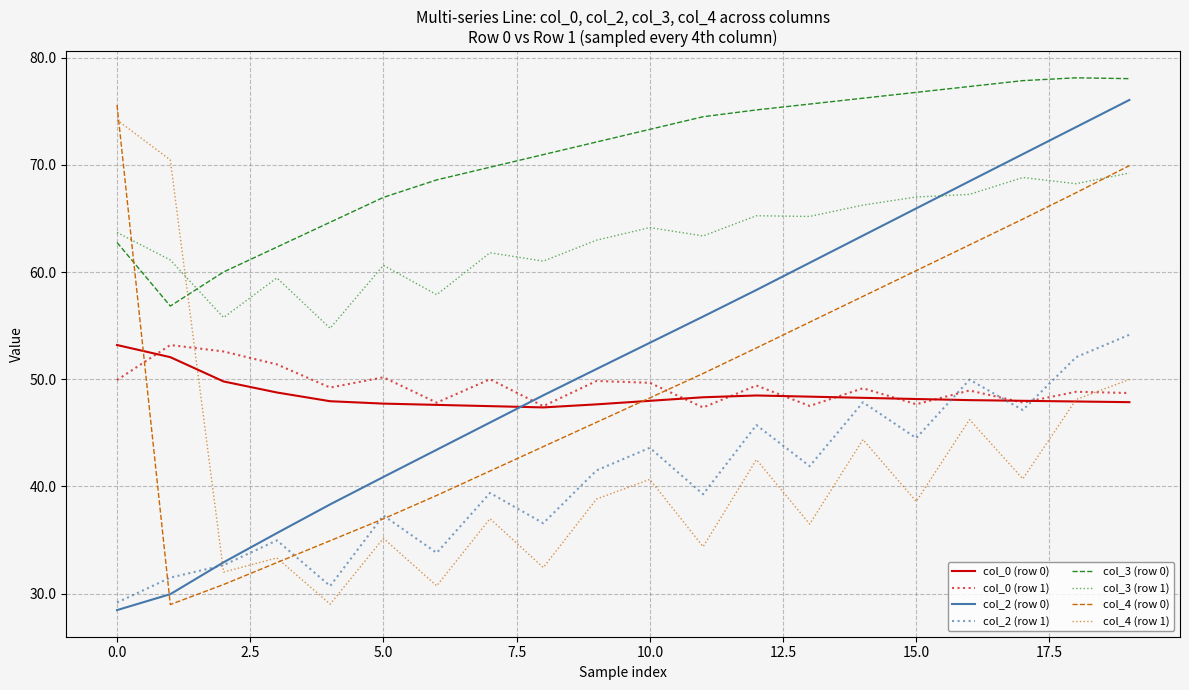

True or false: col_2 (row 1) and col_3 (row 1) intersect in this chart.

False